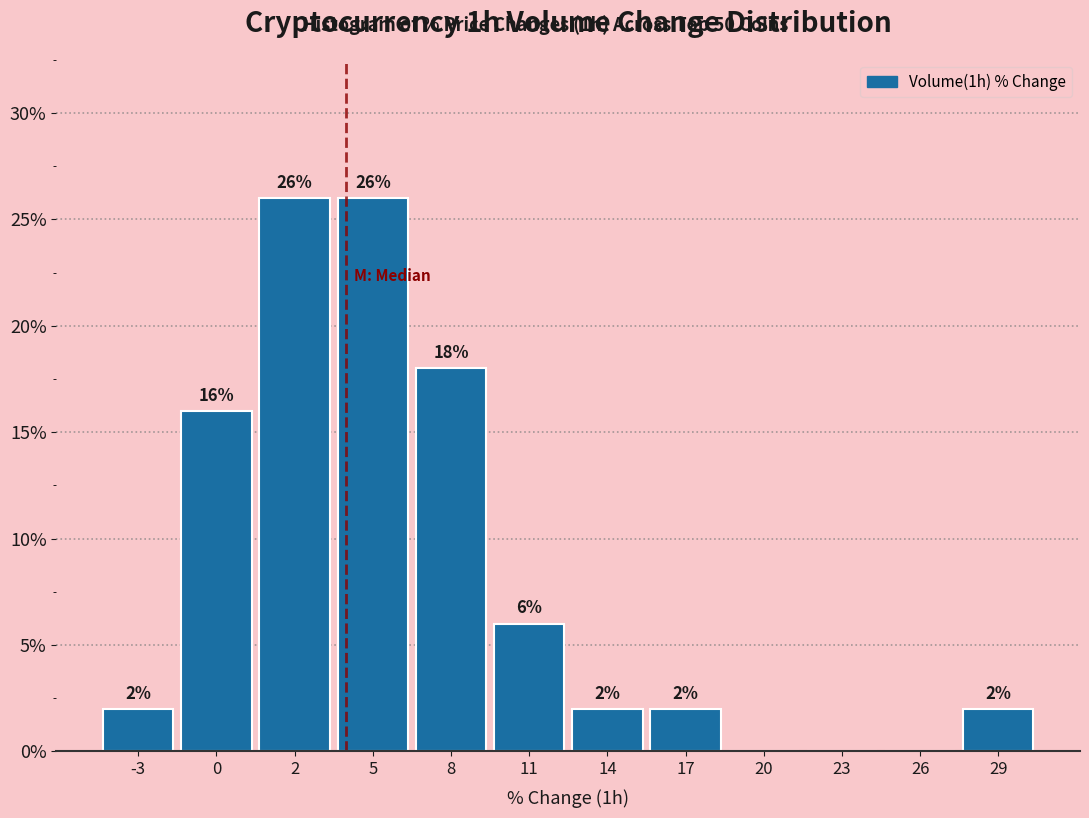

Reading left to right, list all the values displayed in this chart.

-3=2	0=16	2=26	5=26	8=18	11=6	14=2	17=2	20=0	23=0	26=0	29=2